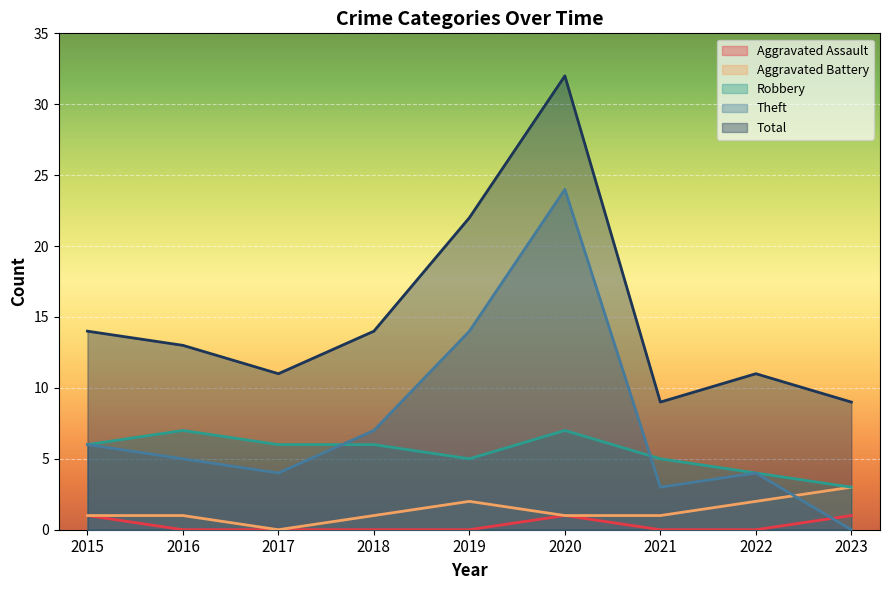

Between which two adjacent categories do Theft and Aggravated Battery first intersect?

2022 and 2023